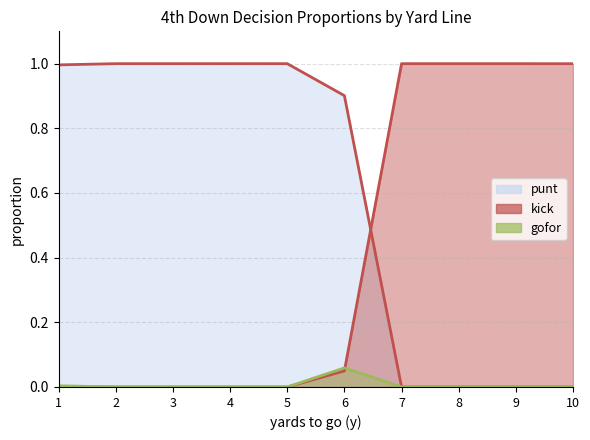

Which series has the largest total across all categories?

punt